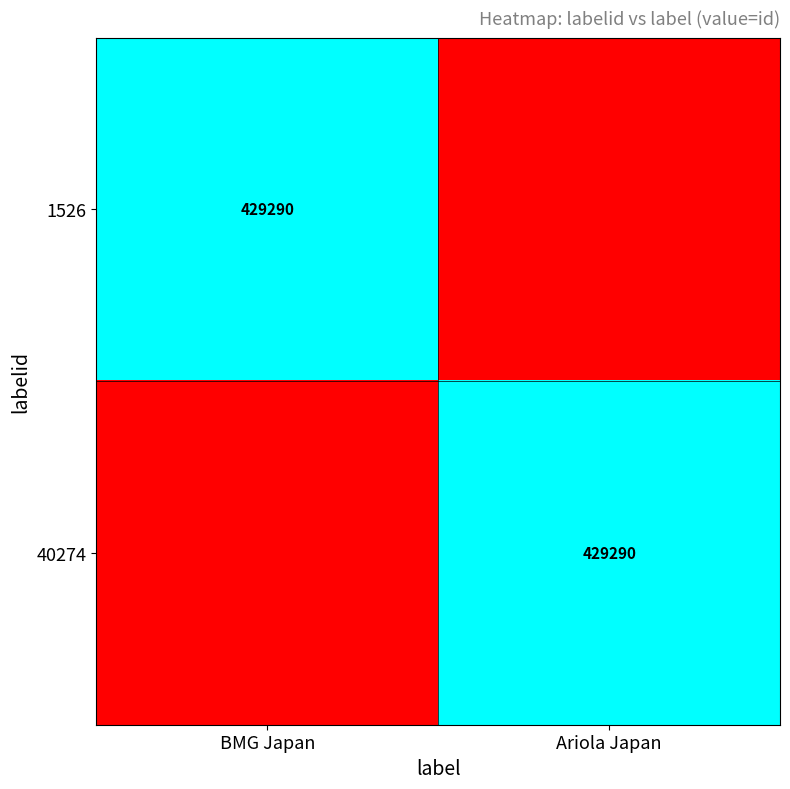

The 40274 series shows 148990 at Ariola Japan. True or false?

False